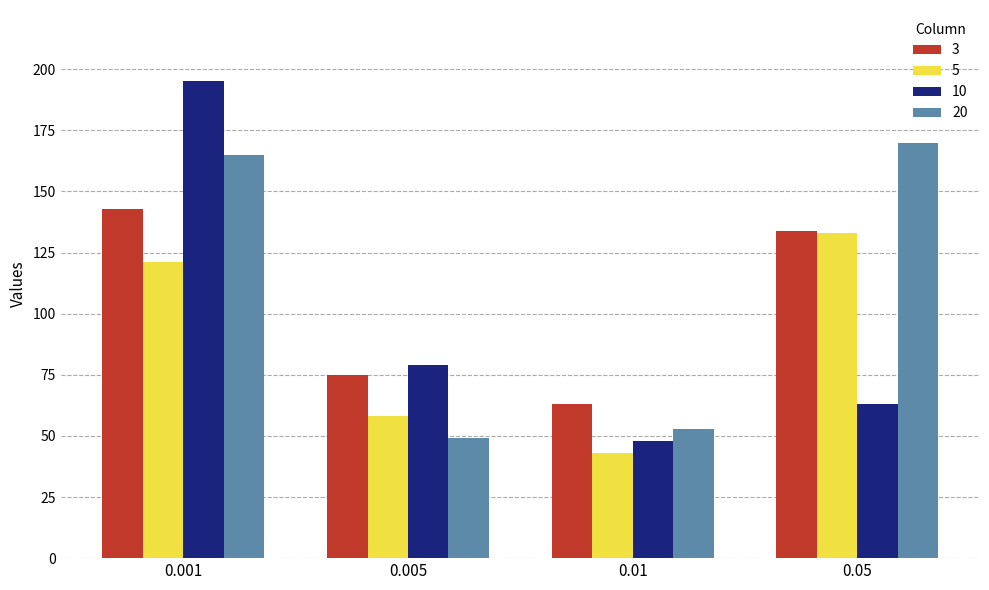

Reading left to right, list all the values displayed in this chart.

3: 0.001=143	0.005=75	0.01=63	0.05=134
5: 0.001=121	0.005=58	0.01=43	0.05=133
10: 0.001=195	0.005=79	0.01=48	0.05=63
20: 0.001=165	0.005=49	0.01=53	0.05=170